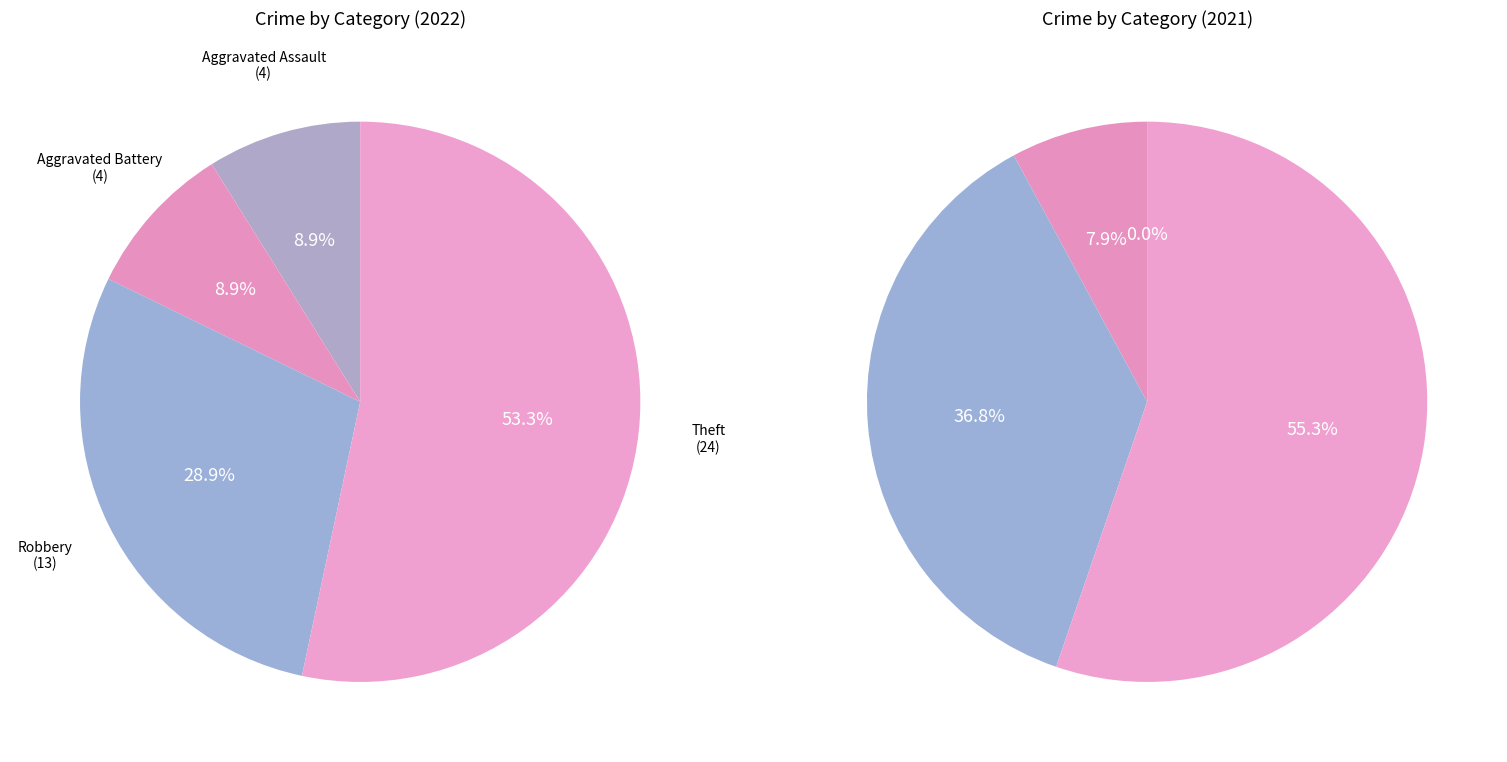

What is the smallest slice in the pie chart?

Aggravated Assault